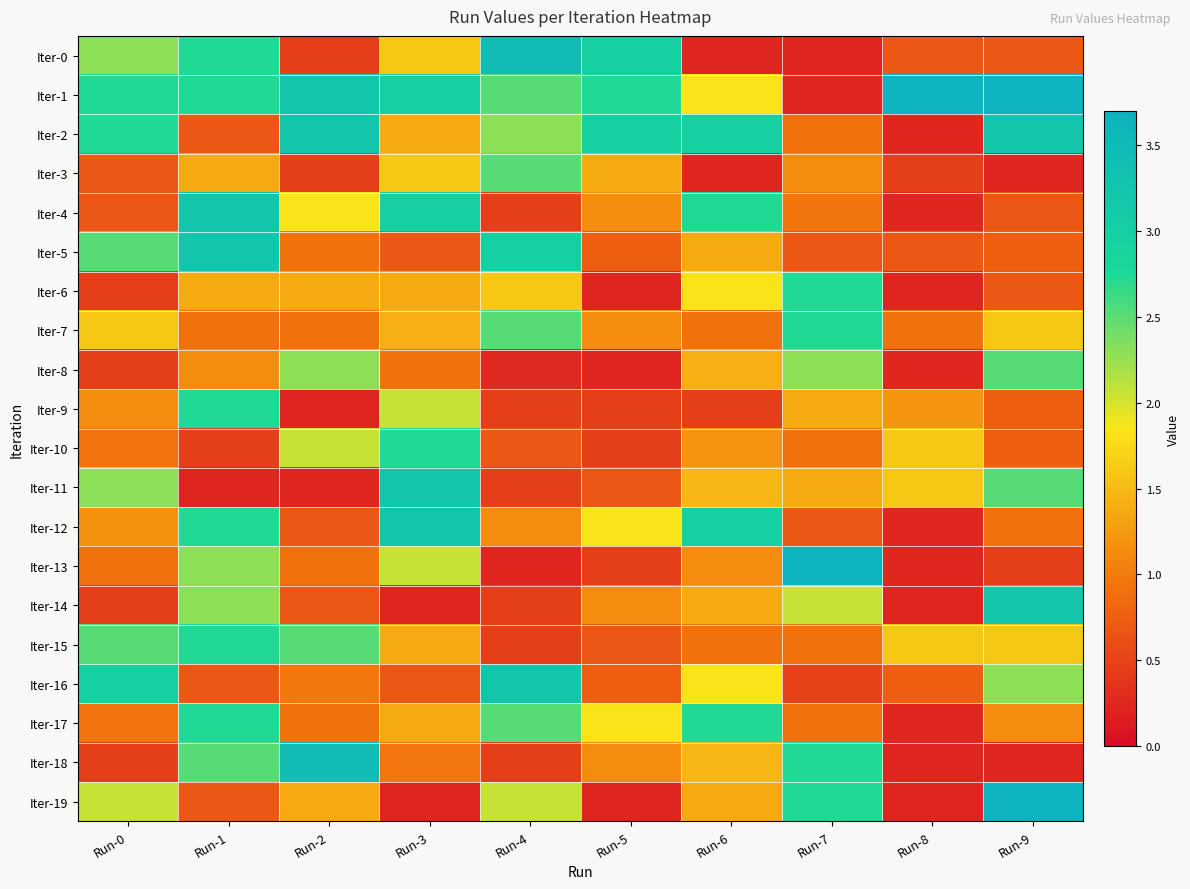

What is the minimum value shown in the chart?

0.2